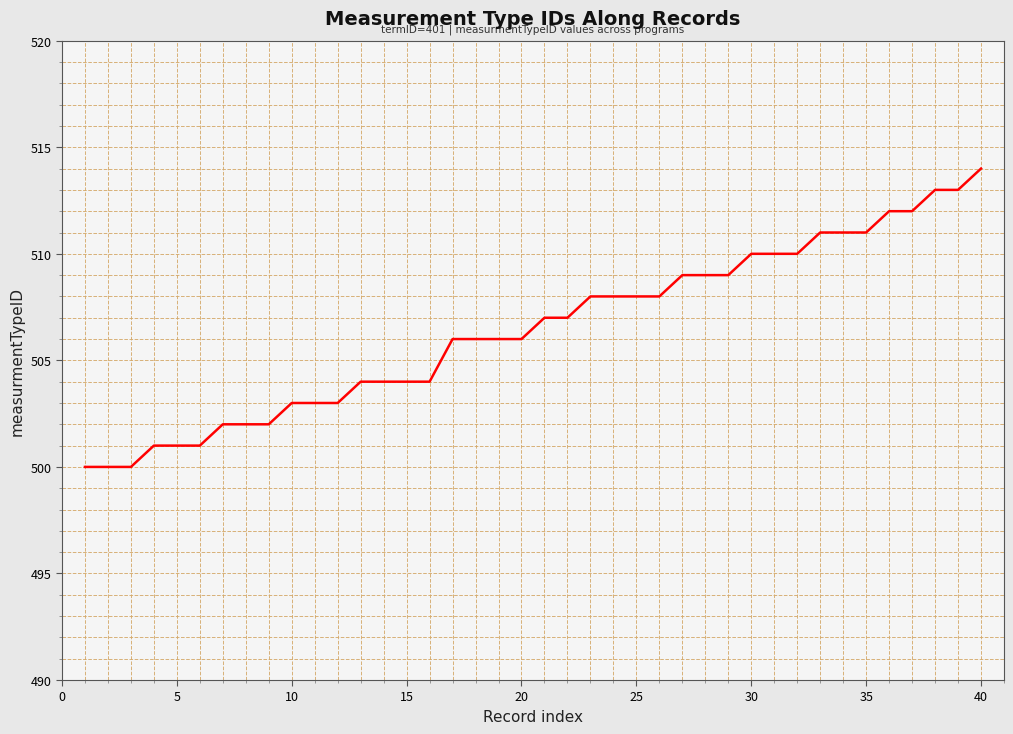

What is the difference between the maximum and minimum values?

14